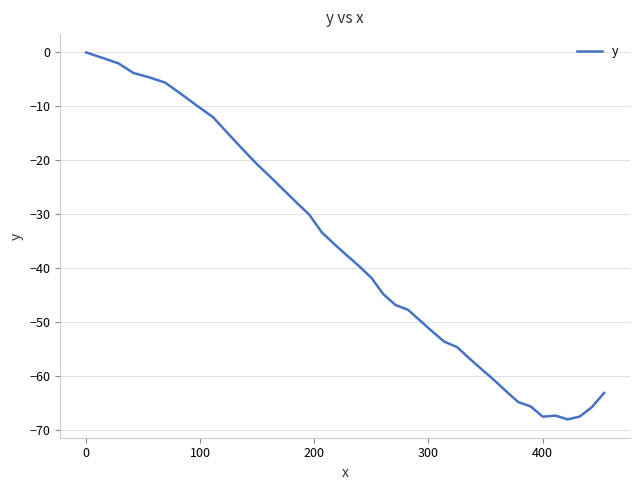

How many values are below -39?

21